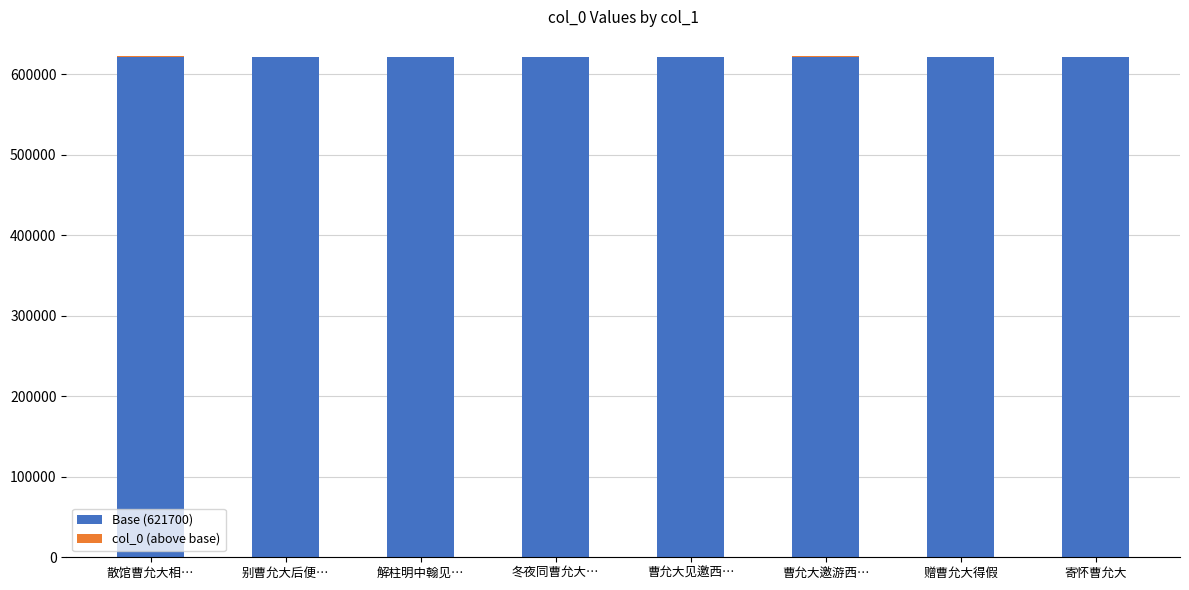

Is it true that Base (621700) equals 621700 at 解柱明中翰见…?

True